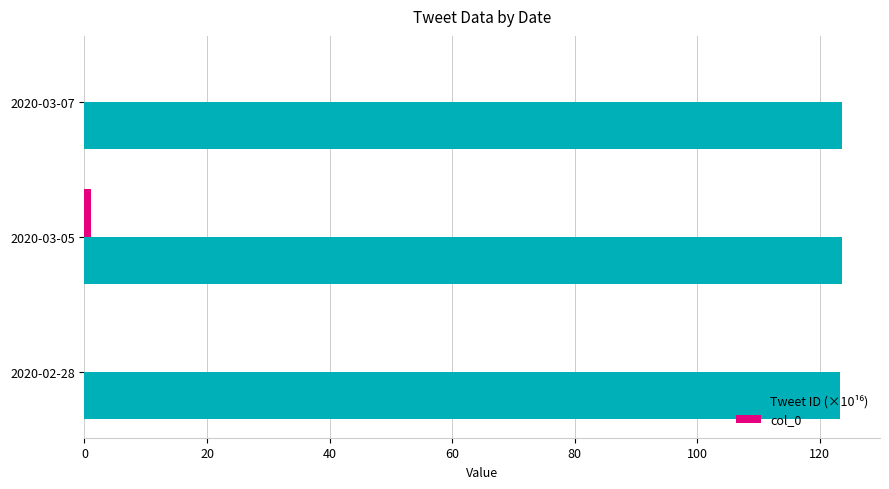

What is the total value across all series at 2020-02-28?

123.3